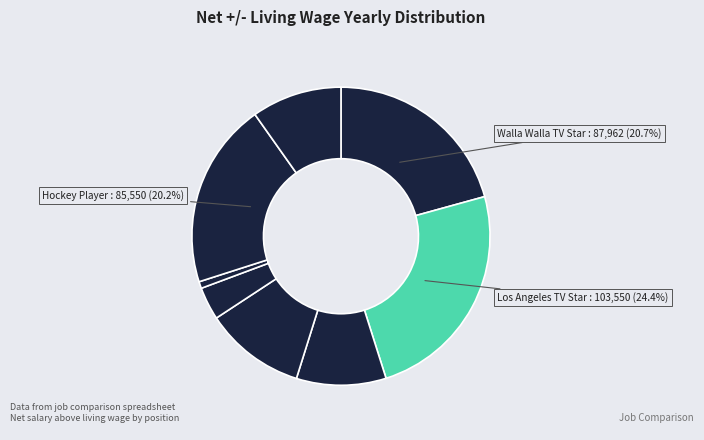

How many segments does this pie chart have?

8